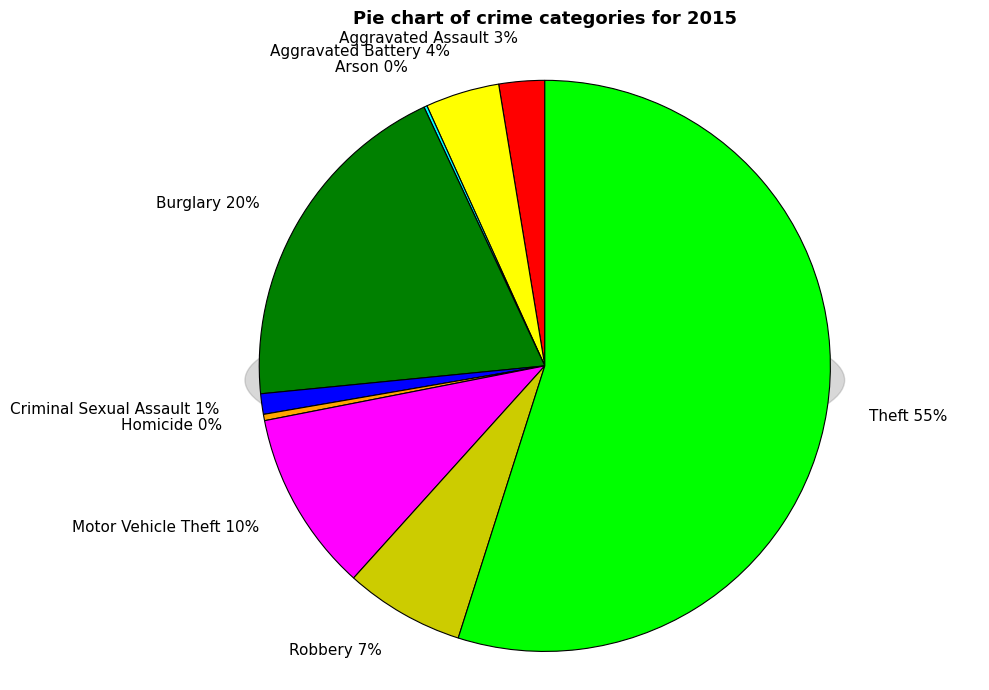

Which slice represents more than half of the pie?

Theft